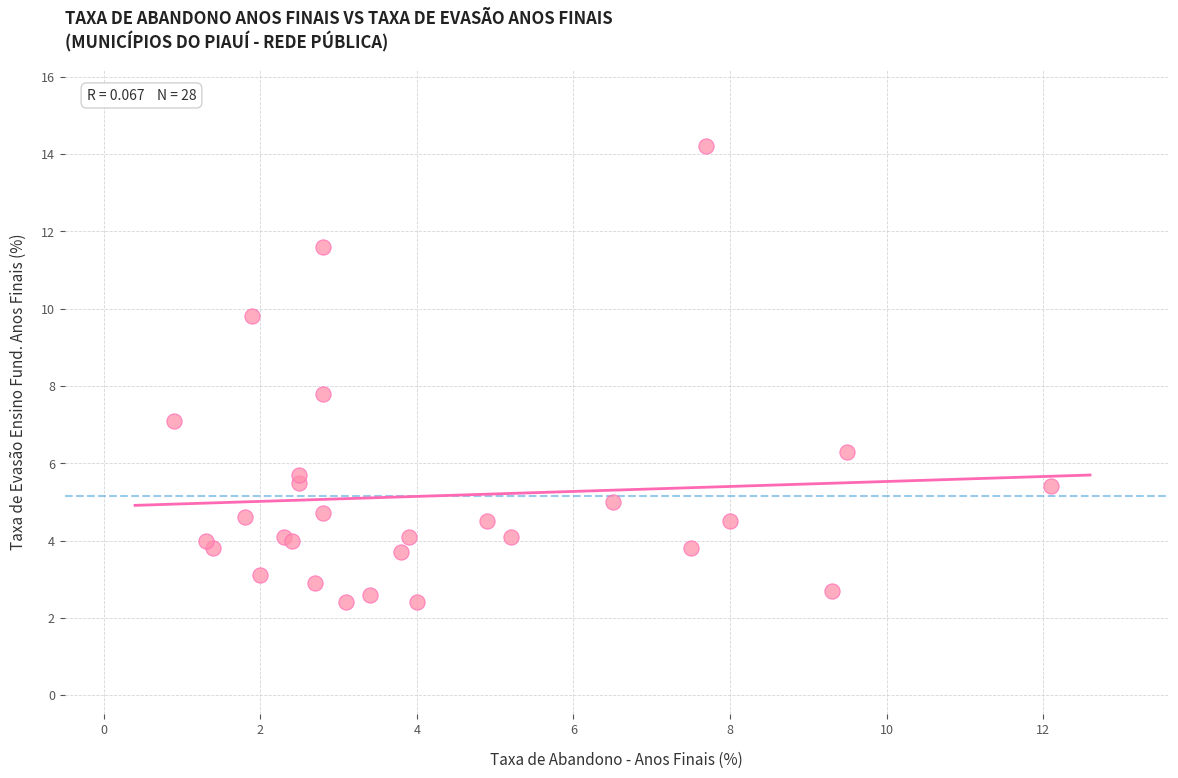

What Y value in the scatter plot is closest to 8?

7.8